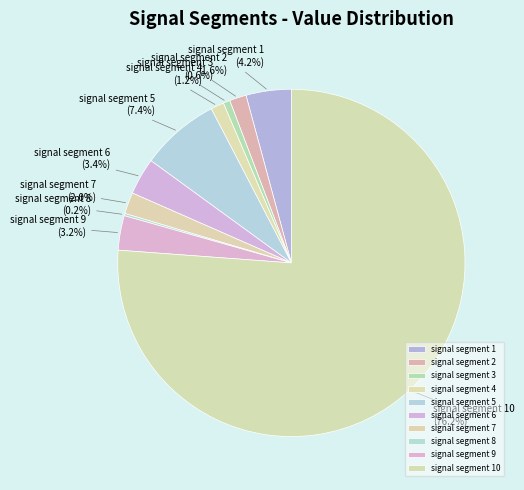

Is signal segment 10 the majority of the pie?

Yes